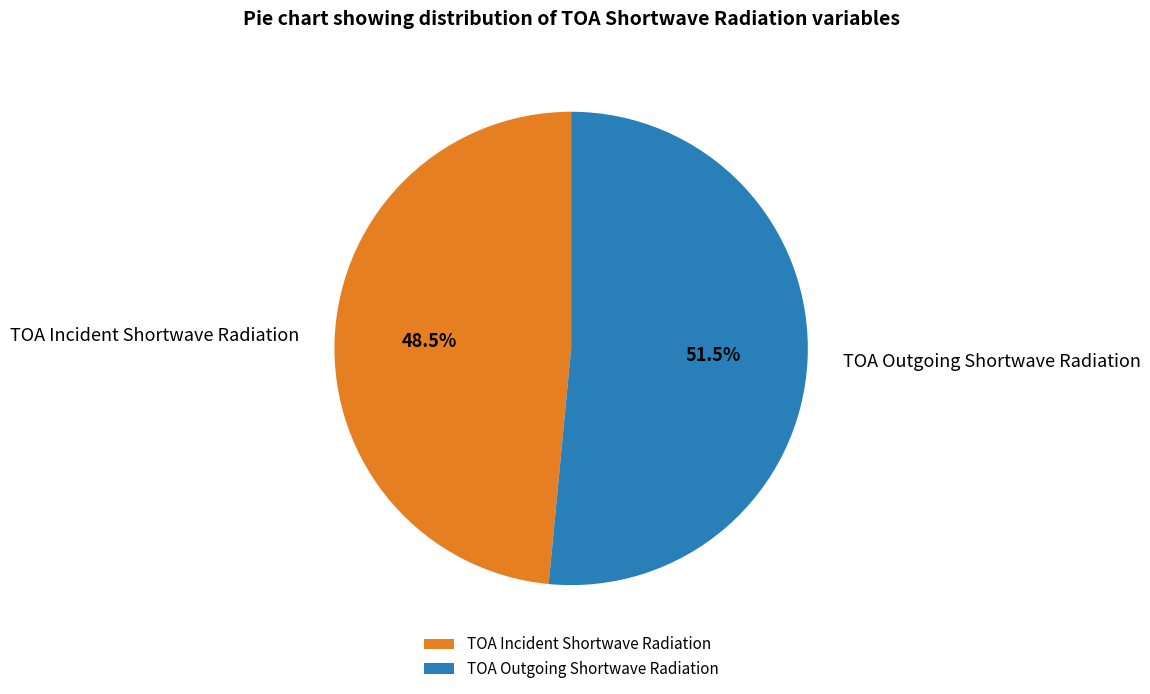

To the nearest percent, what is the difference between the TOA Incident Shortwave Radiation and TOA Outgoing Shortwave Radiation slice percentages?

3%